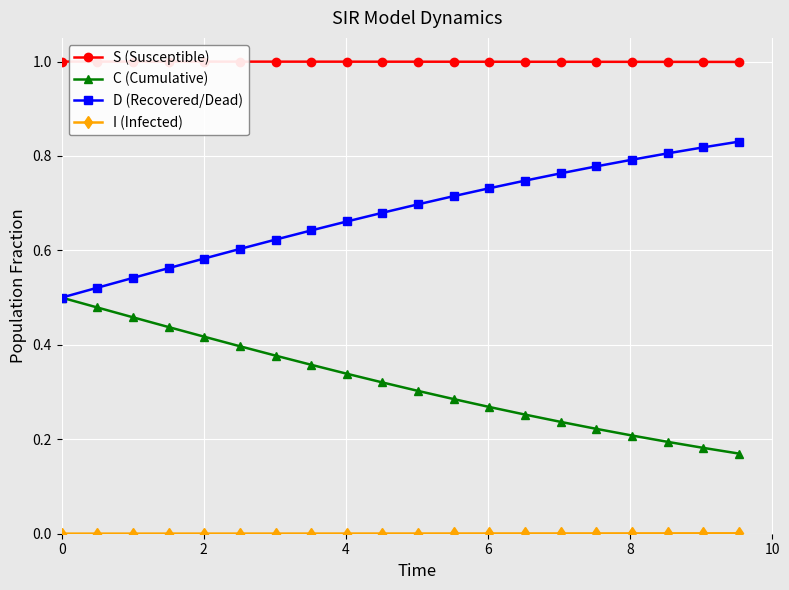

At how many categories does at least one series exceed 0?

20